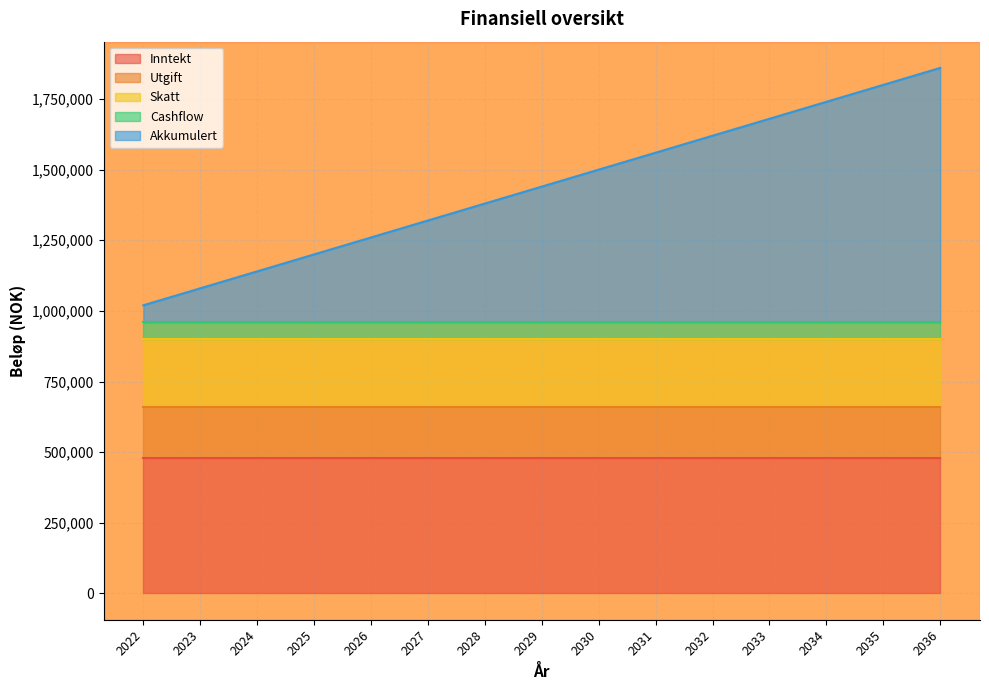

True or false: Akkumulert has more than 2 points higher than both neighbors.

False